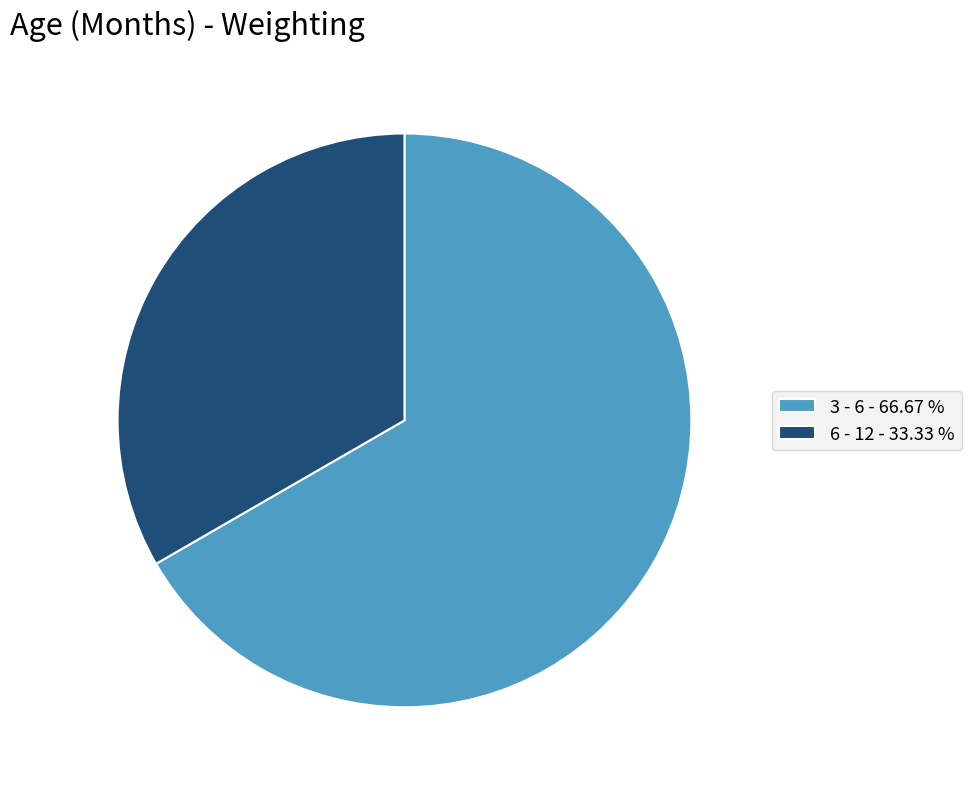

Combined, do 3 - 6 - 66.67 % and 6 - 12 - 33.33 % account for over 50%?

Yes